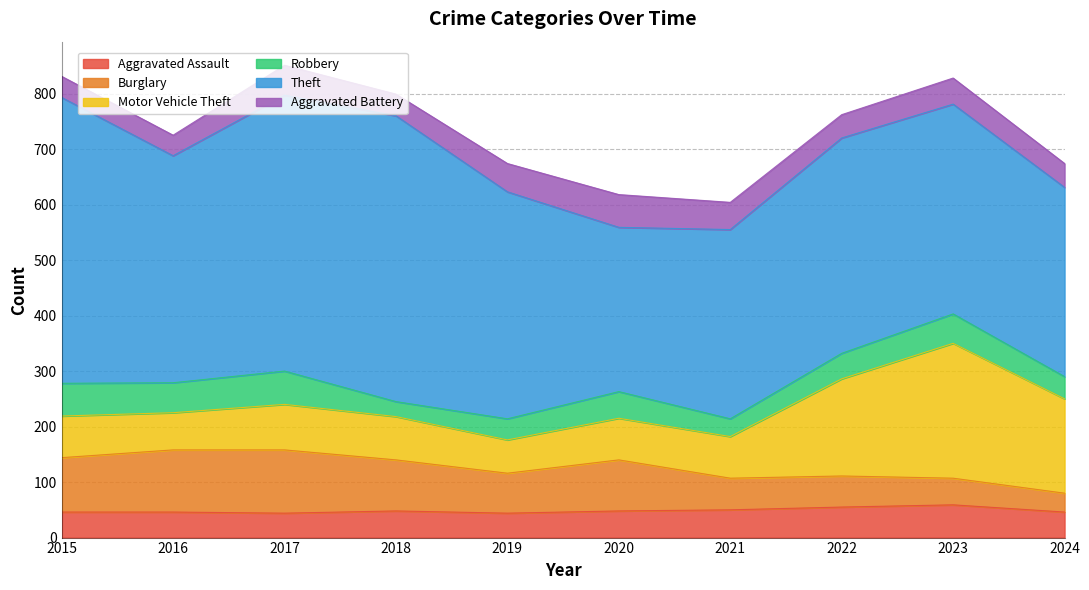

Which series has the largest total across all categories?

Theft